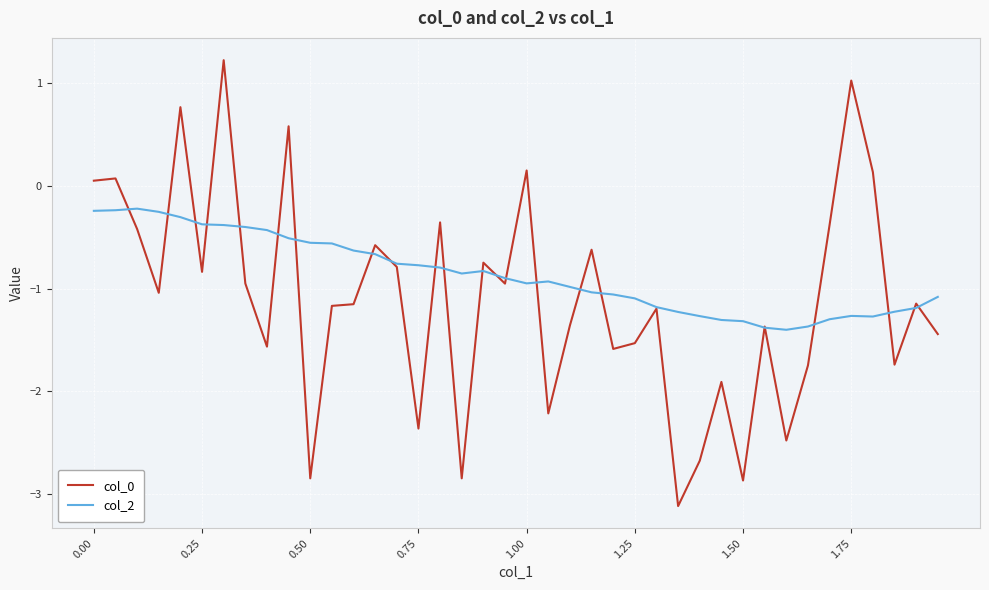

Which series has the largest total across all categories?

col_2